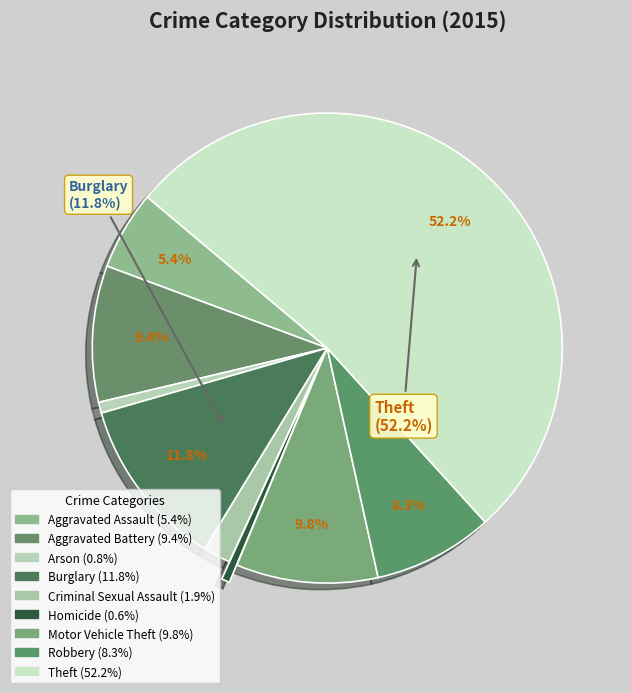

What is the largest slice in the pie chart?

Theft